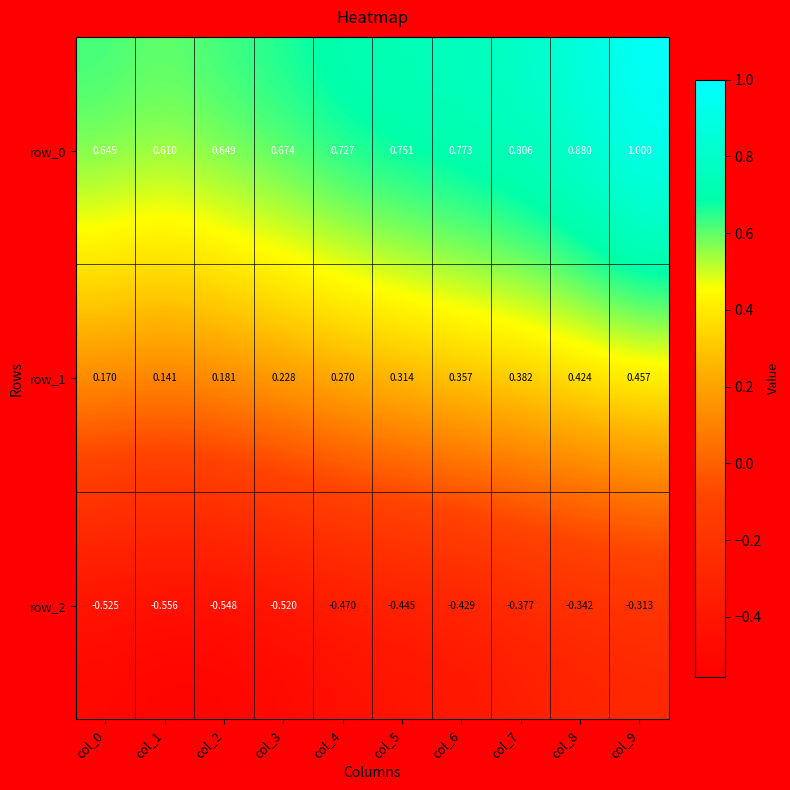

Is the value of row_0 at col_2 greater than the value of row_2 at col_3?

Yes